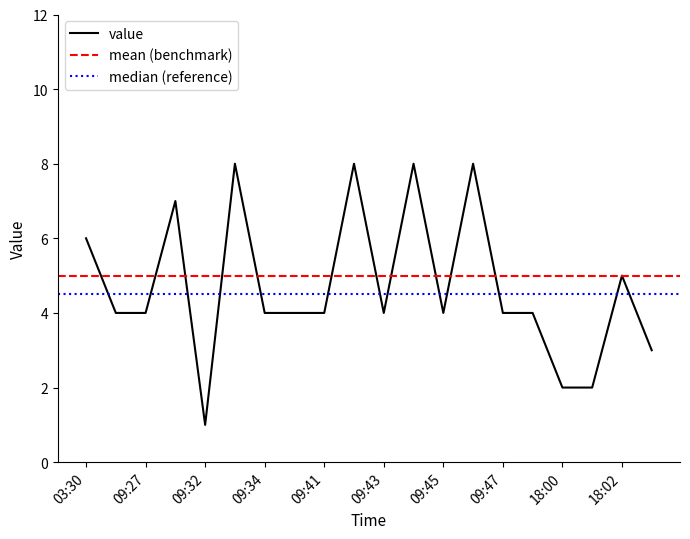

List the labels in order of value, smallest first.

09:32, 18:00, 18:01, 18:03, 06:02, 09:27, 09:34, 09:40, 09:41, 09:43, 09:45, 09:47, 11:28, 18:02, 03:30, 09:31, 09:33, 09:42, 09:44, 09:46